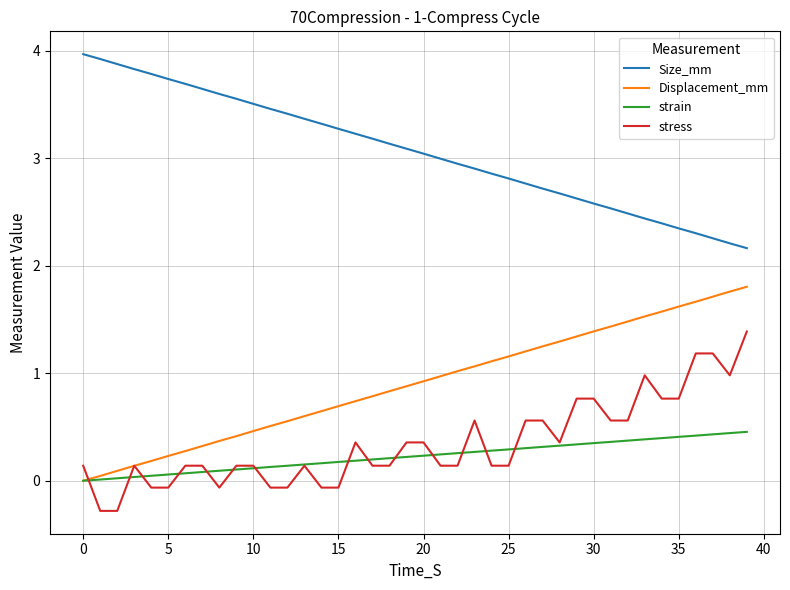

List the series in order of their peak value, highest first.

Size_mm, Displacement_mm, stress, strain